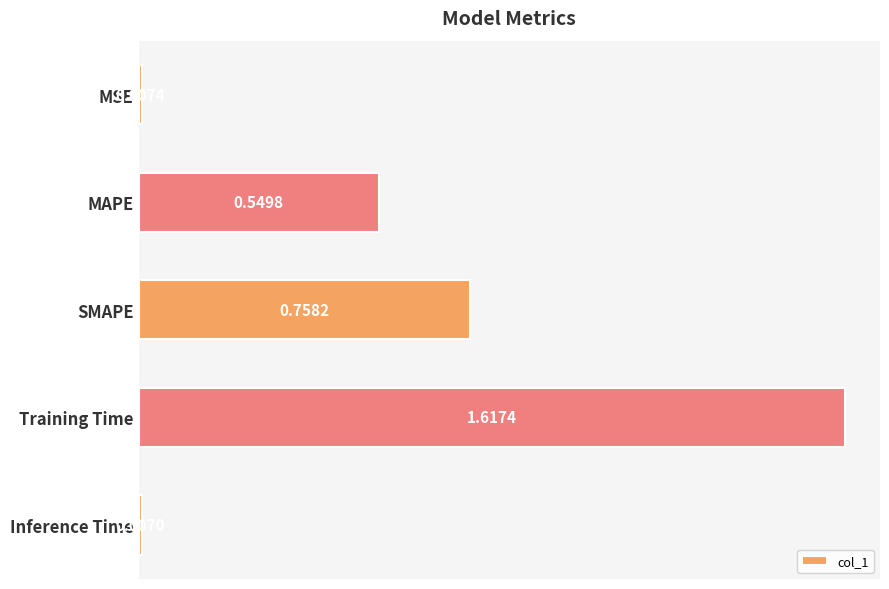

What is the sum of the values at MAPE and Inference Time?

0.6